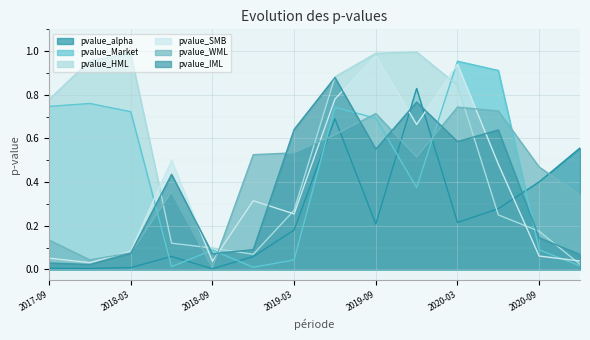

How many times do pvalue_WML and pvalue_HML cross each other?

5